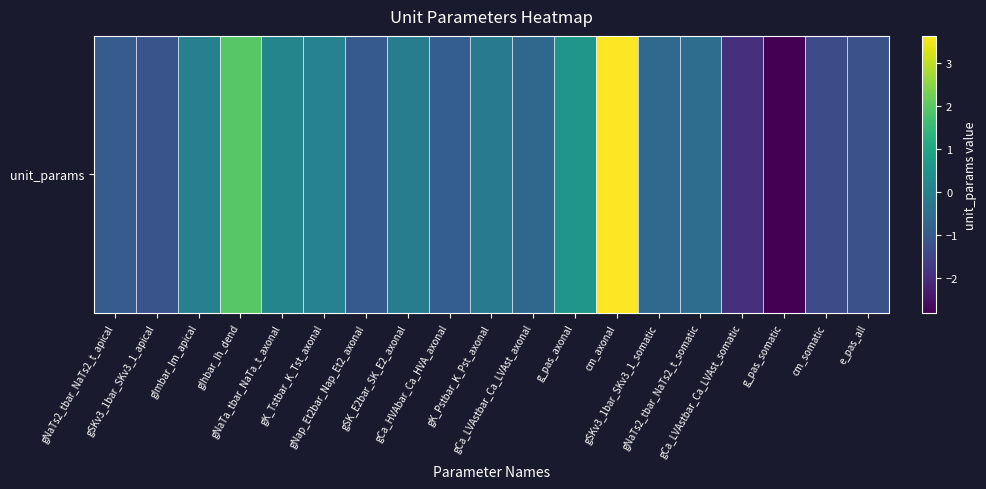

List the labels in order of value, smallest first.

g_pas_somatic, gCa_LVAstbar_Ca_LVAst_somatic, cm_somatic, e_pas_all, gSKv3_1bar_SKv3_1_apical, gNap_Et2bar_Nap_Et2_axonal, gNaTs2_tbar_NaTs2_t_apical, gCa_HVAbar_Ca_HVA_axonal, gCa_LVAstbar_Ca_LVAst_axonal, gSKv3_1bar_SKv3_1_somatic, gNaTs2_tbar_NaTs2_t_somatic, gK_Pstbar_K_Pst_axonal, gSK_E2bar_SK_E2_axonal, gImbar_Im_apical, gK_Tstbar_K_Tst_axonal, gNaTa_tbar_NaTa_t_axonal, g_pas_axonal, gIhbar_Ih_dend, cm_axonal